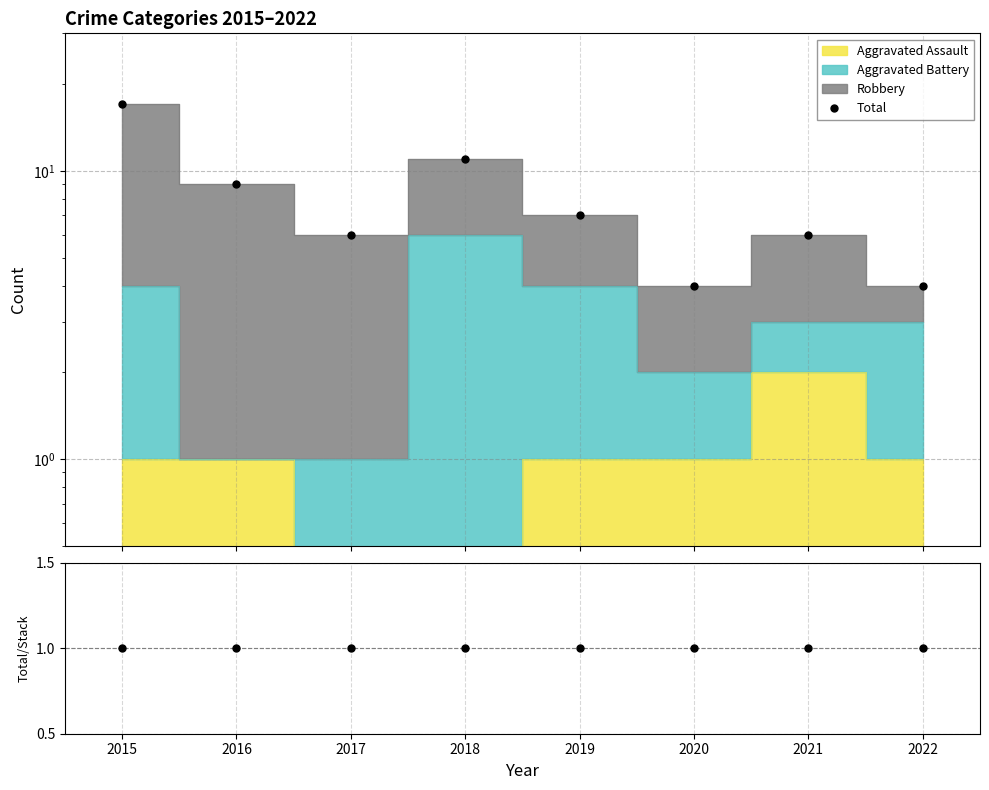

True or false: Total and Total/Stack cross at least once.

False